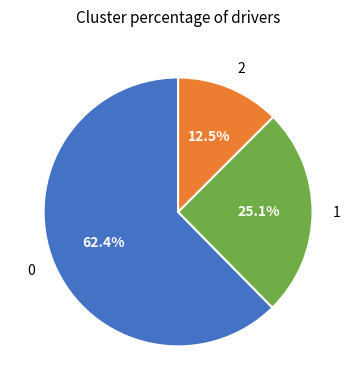

What is the ratio of the value at 2 to the value at 1?

0.5